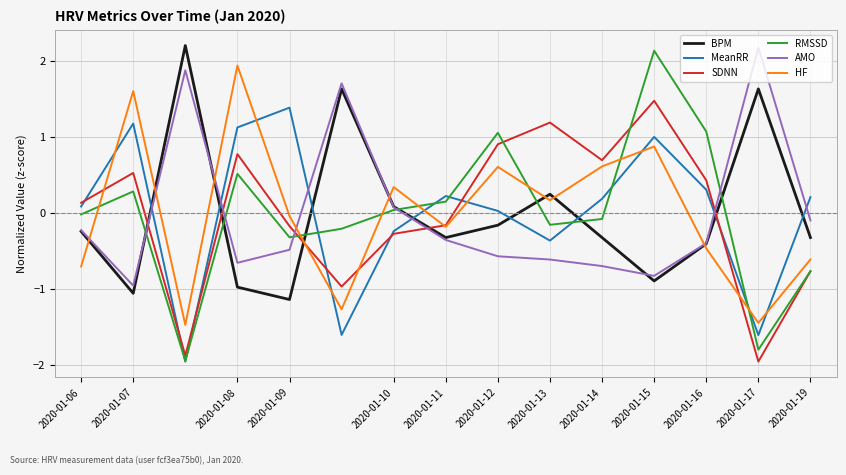

What is the maximum value for SDNN?

1.5